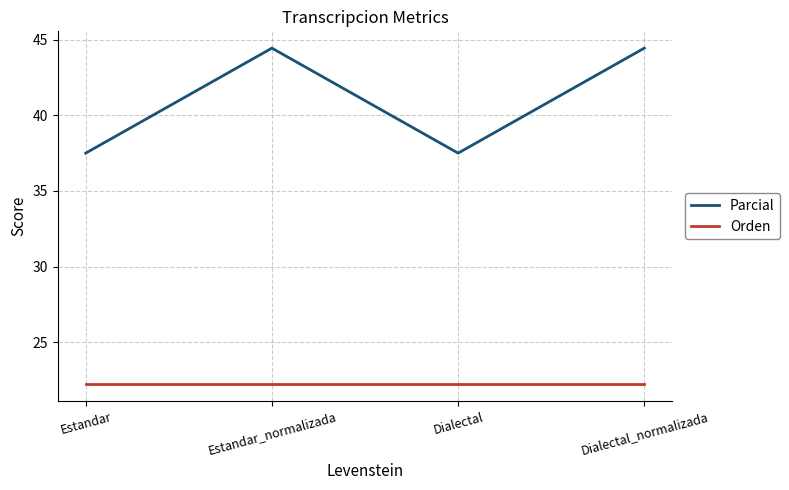

What position from the left is Dialectal?

3